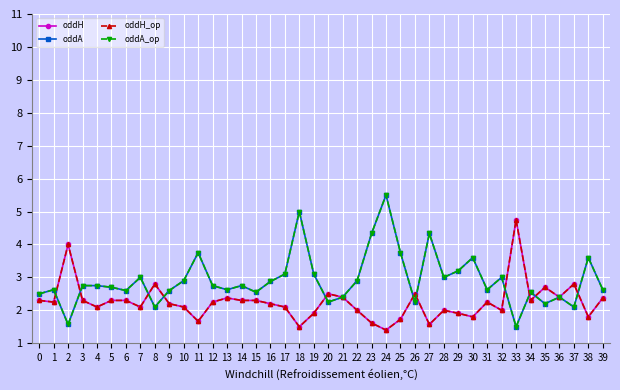

Which label corresponds to the smallest value in the chart?

24